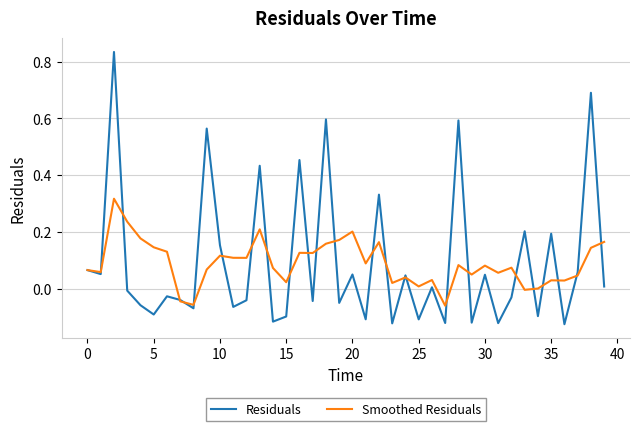

List the series in order of their peak value, lowest first.

Smoothed Residuals, Residuals